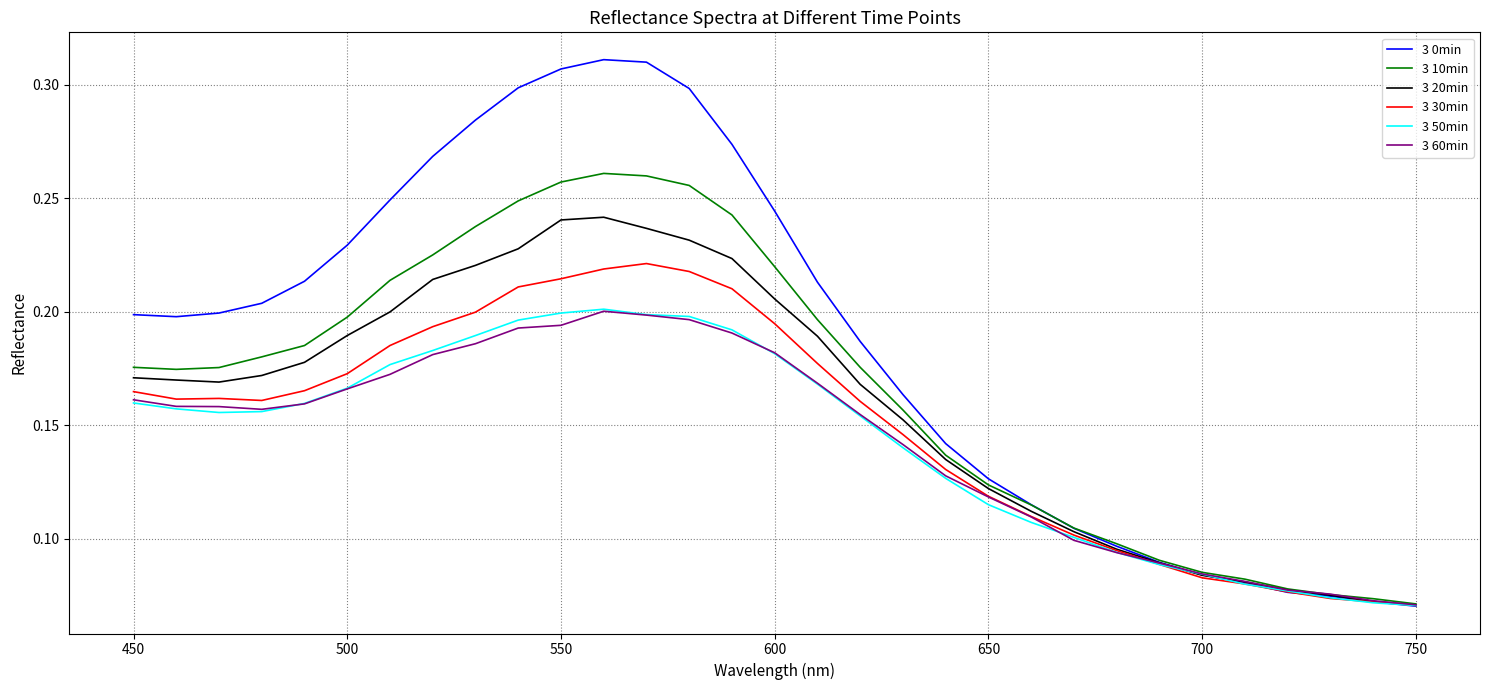

Which series has the largest range (max minus min)?

3 0min